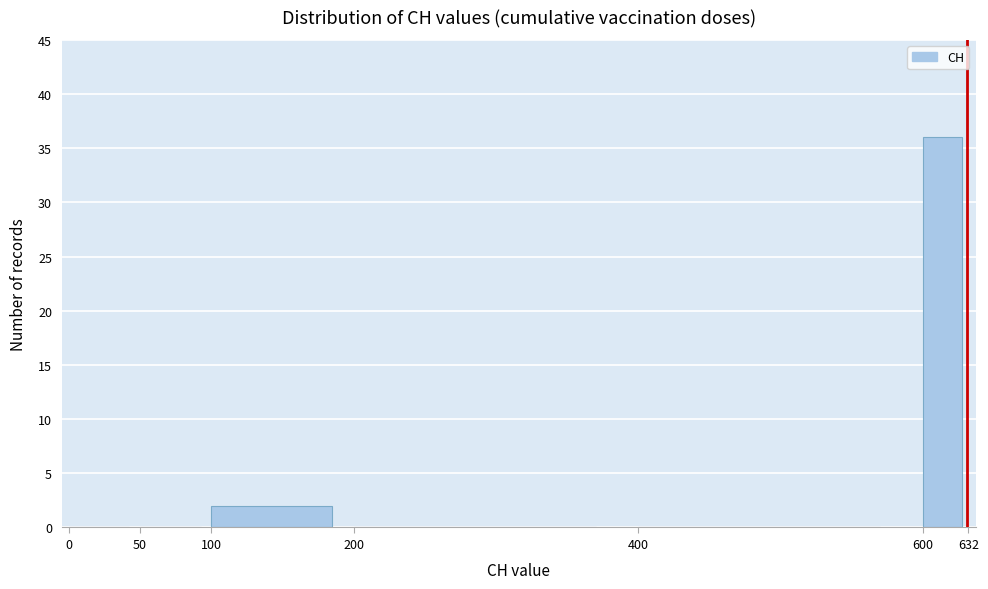

Reading left to right, transcribe this chart: for each bar, give the range it covers on the x-axis and its height. The values are not printed on the chart, so give them approximately, as read against the axis.

0 to 50: 0
50 to 100: 0
100 to 200: 2
200 to 400: 0
400 to 600: 0
600 to 632: 36